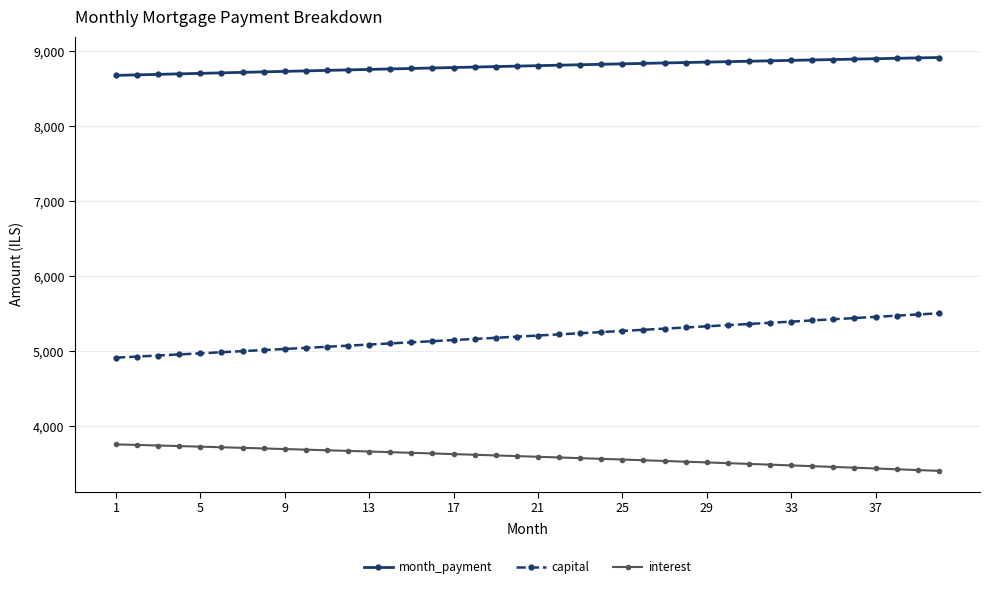

List the series in order of their overall mean, highest first.

month_payment, capital, interest